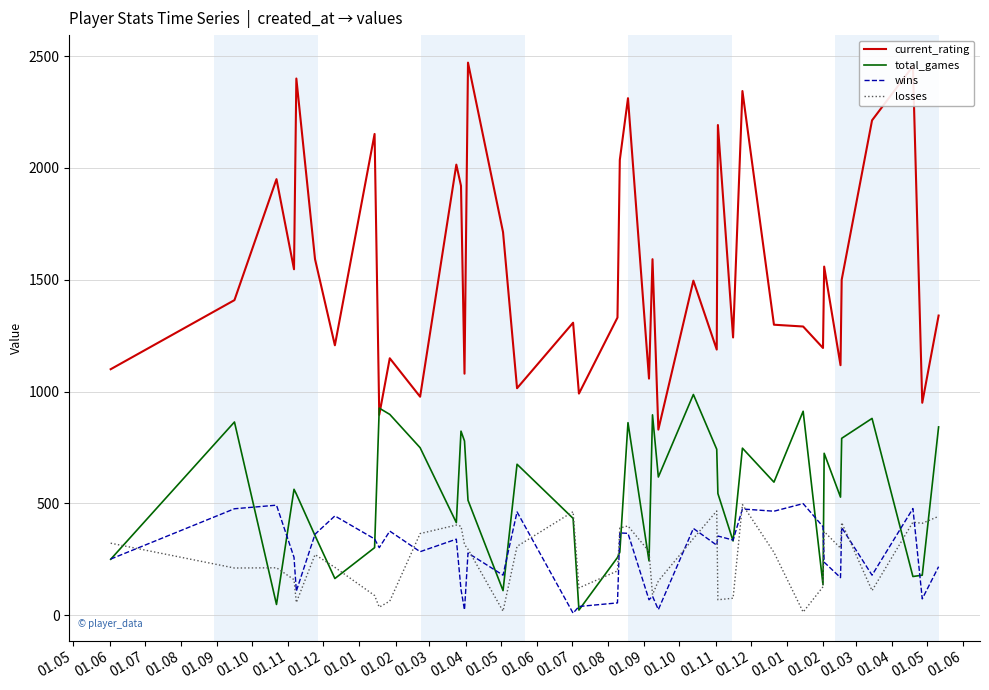

How many times do total_games and current_rating cross each other?

2